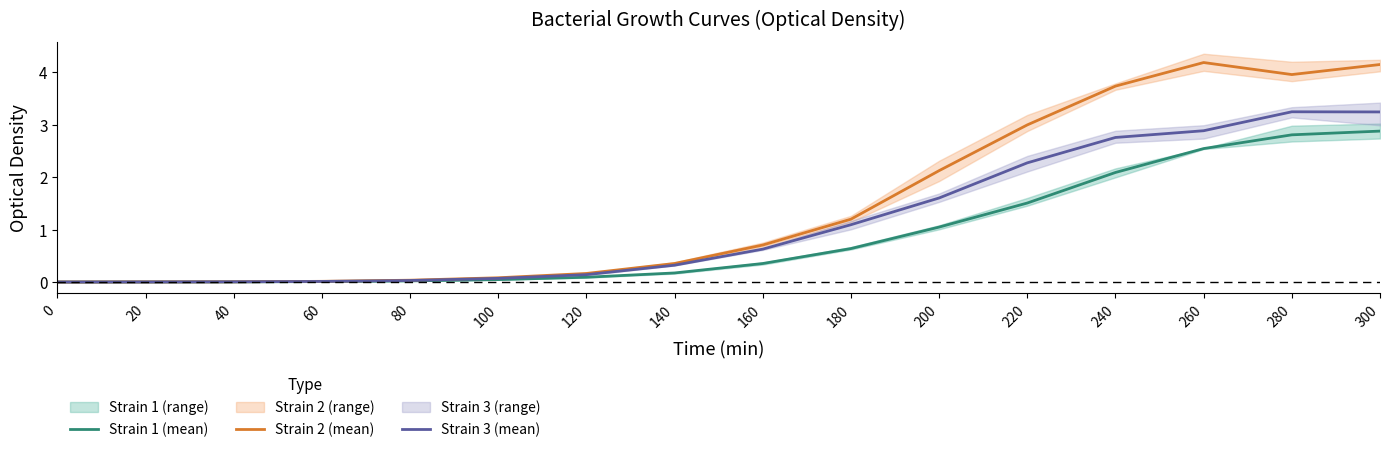

What is the average value of the Strain 3 (mean) series?

1.1